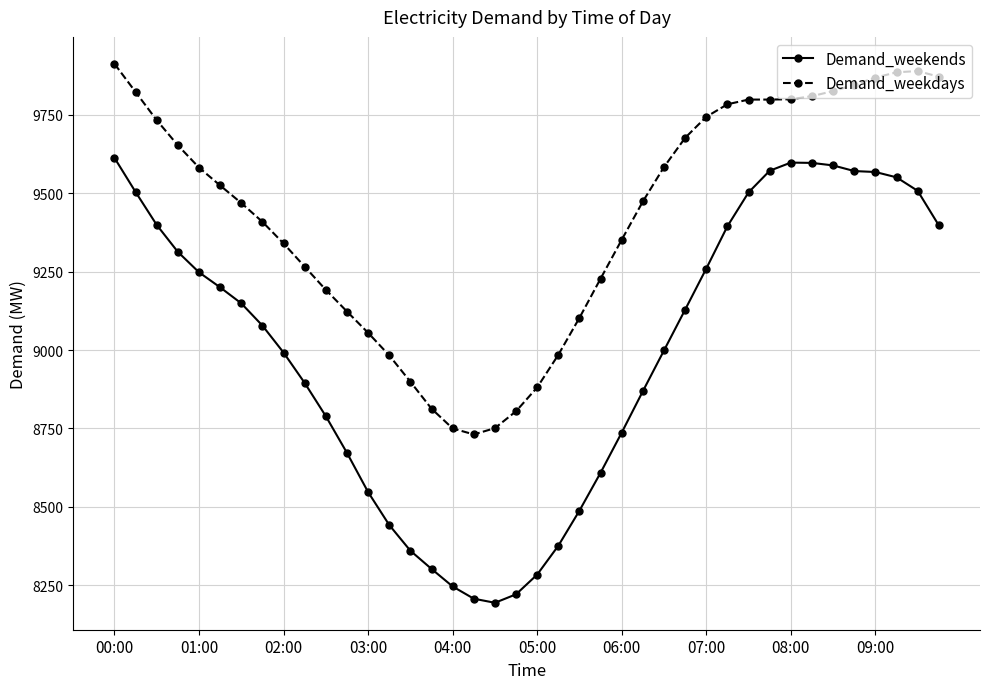

True or false: Demand_weekends and Demand_weekdays intersect in this chart.

False